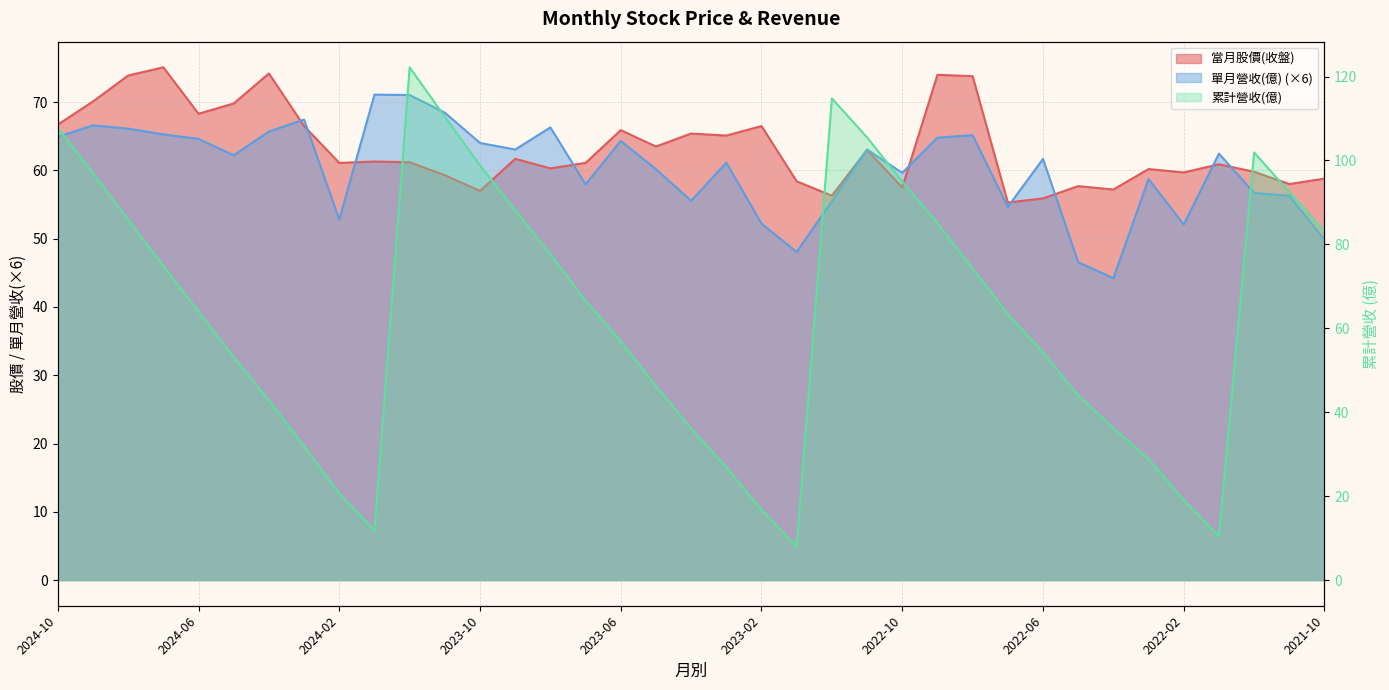

What is the difference between the maximum and minimum values in the 累計營收(億) series?

114.2